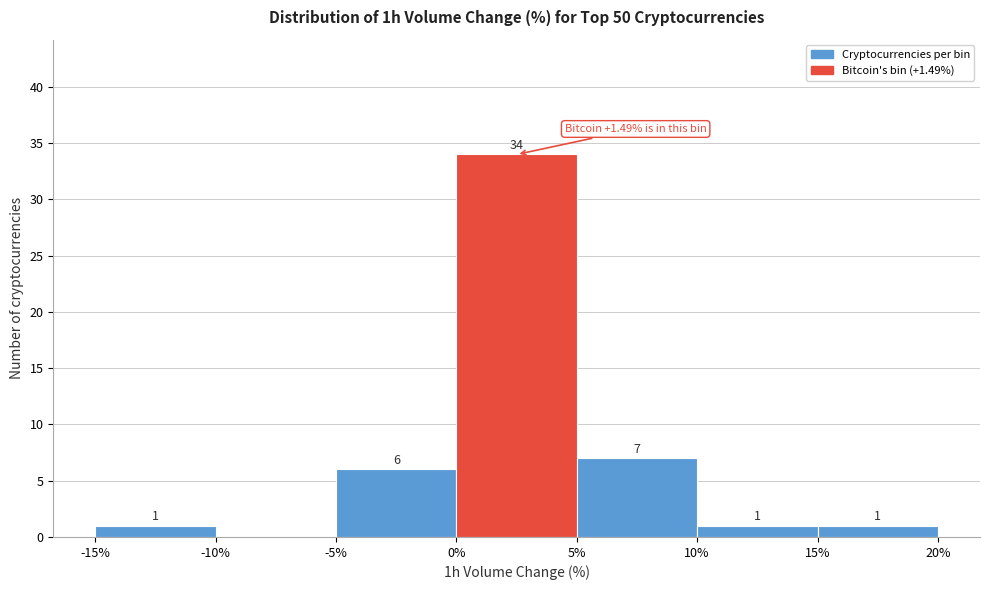

Over which range of the x-axis is the bar tallest?

0% to 5%